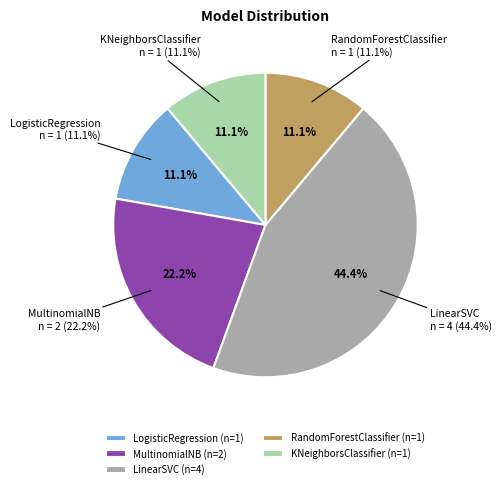

What is the smallest slice in the pie chart?

LogisticRegression